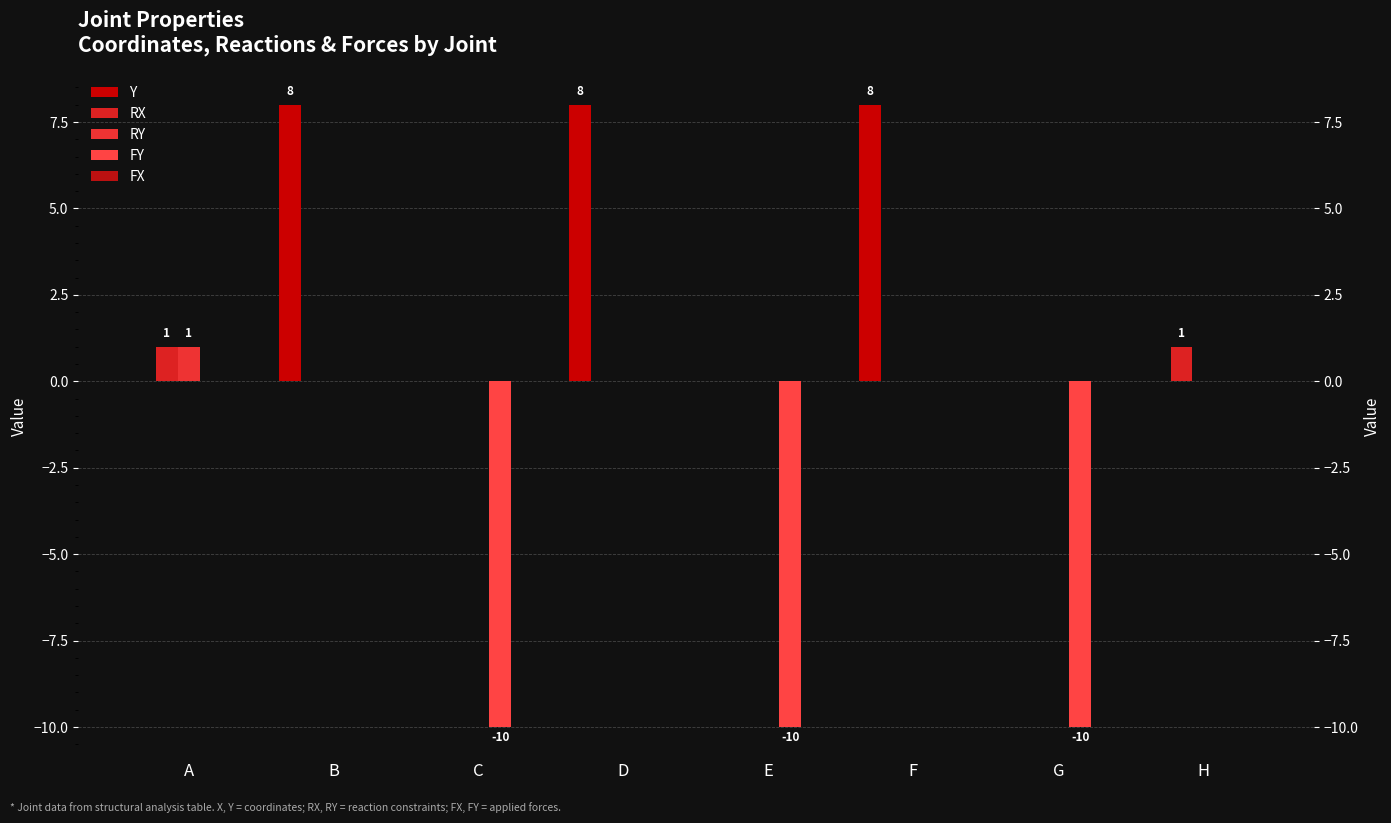

The Y series shows -4 at A. True or false?

False